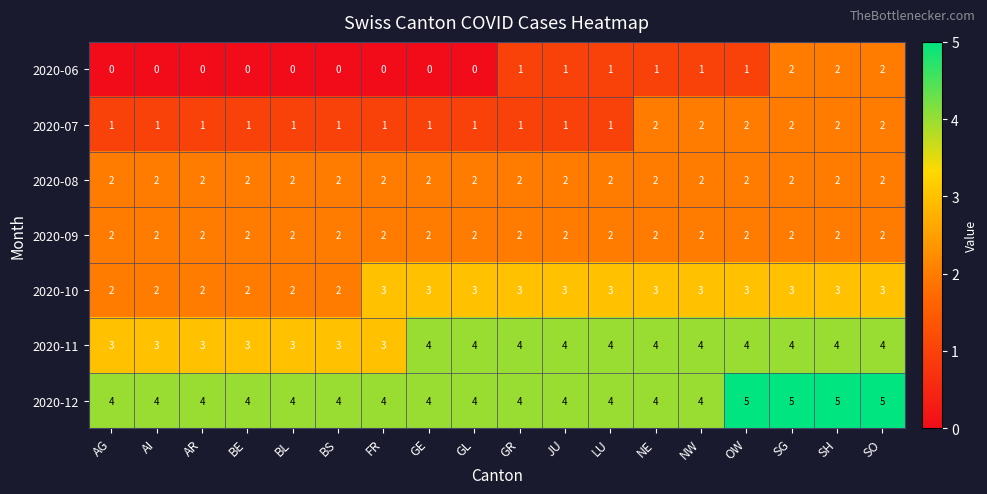

Which series has the largest total across all categories?

2020-12